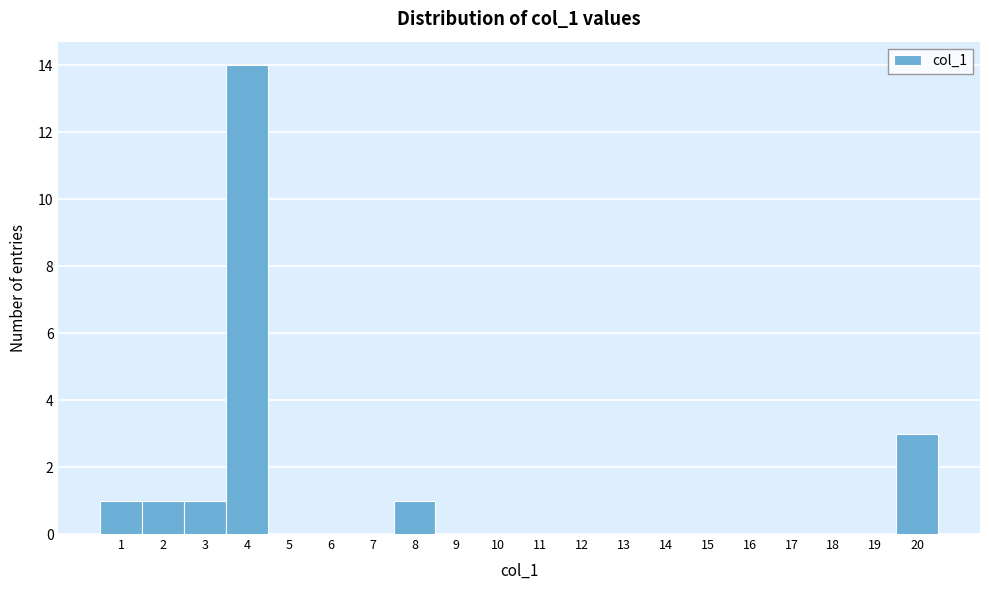

Reading left to right, list every bar in this chart as the range it spans on the x-axis followed by its height. The values are not printed on the chart, so give them approximately, as read against the axis.

0.5 to 1.5: 1
1.5 to 2.5: 1
2.5 to 3.5: 1
3.5 to 4.5: 14
4.5 to 5.5: 0
5.5 to 6.5: 0
6.5 to 7.5: 0
7.5 to 8.5: 1
8.5 to 9.5: 0
9.5 to 10.5: 0
10.5 to 11.5: 0
11.5 to 12.5: 0
12.5 to 13.5: 0
13.5 to 14.5: 0
14.5 to 15.5: 0
15.5 to 16.5: 0
16.5 to 17.5: 0
17.5 to 18.5: 0
18.5 to 19.5: 0
19.5 to 20.5: 3